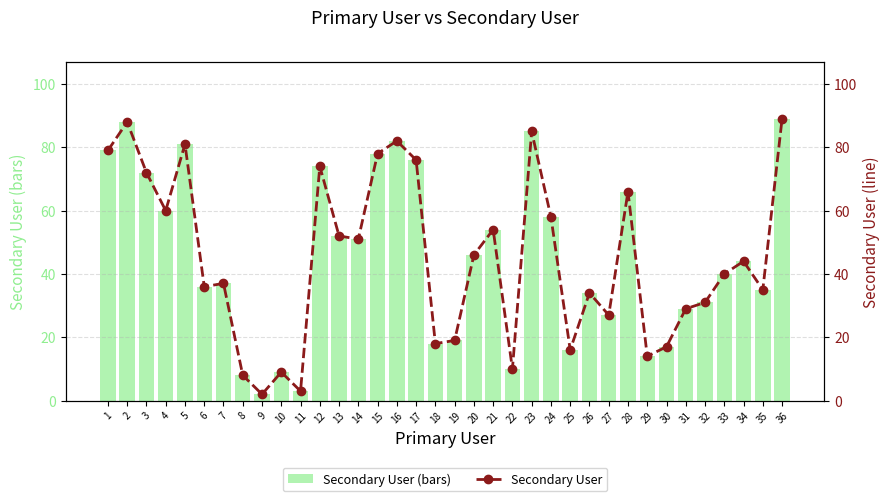

The Secondary User (bars) series shows 117 at 23. True or false?

False